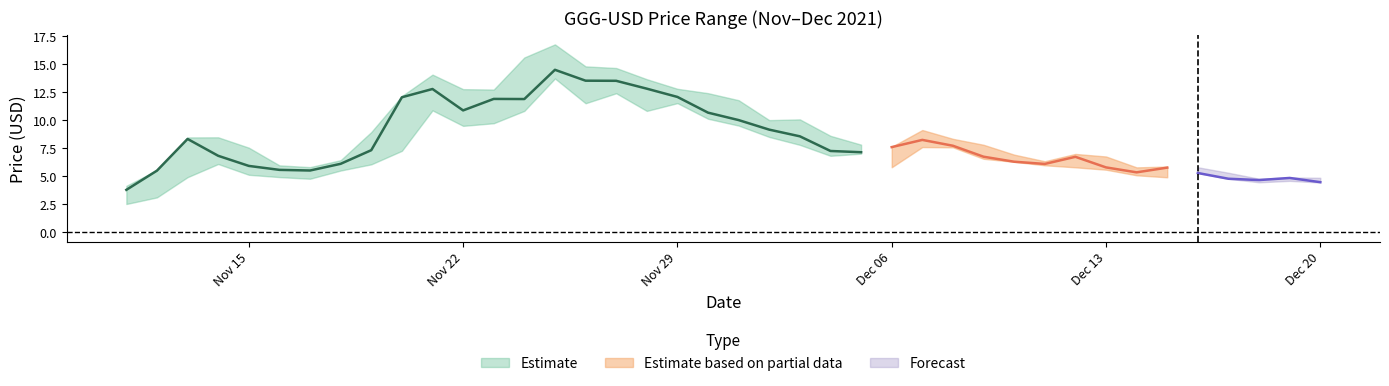

Rank the categories by Low value from highest to lowest.

2021-11-25, 2021-11-27, 2021-11-29, 2021-11-26, 2021-11-21, 2021-11-24, 2021-11-28, 2021-11-30, 2021-11-23, 2021-12-01, 2021-11-22, 2021-12-02, 2021-12-03, 2021-12-07, 2021-12-08, 2021-11-20, 2021-12-05, 2021-12-04, 2021-12-09, 2021-12-10, 2021-11-14, 2021-11-19, 2021-12-11, 2021-12-06, 2021-12-12, 2021-12-13, 2021-11-18, 2021-12-16, 2021-11-15, 2021-12-14, 2021-11-16, 2021-11-13, 2021-12-15, 2021-11-17, 2021-12-17, 2021-12-19, 2021-12-18, 2021-12-20, 2021-11-12, 2021-11-11